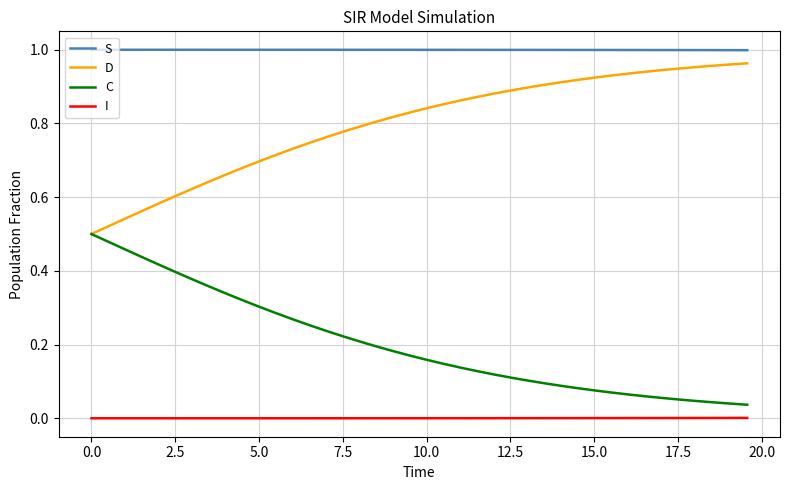

True or false: I and D intersect in this chart.

False